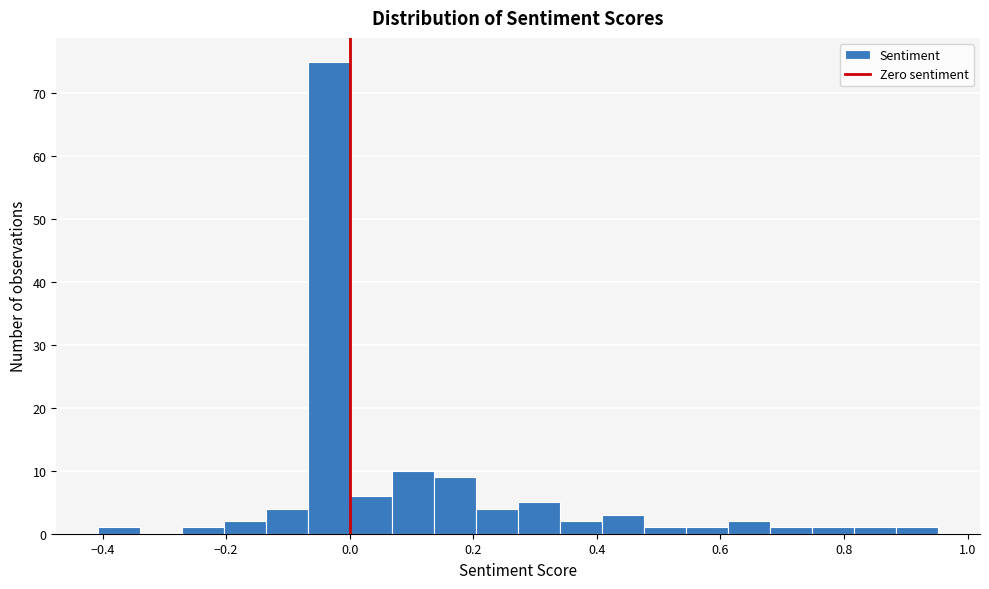

Around what value on the x-axis is the tallest bar? Give the approximate position of its centre, as read against the axis.

-0.04